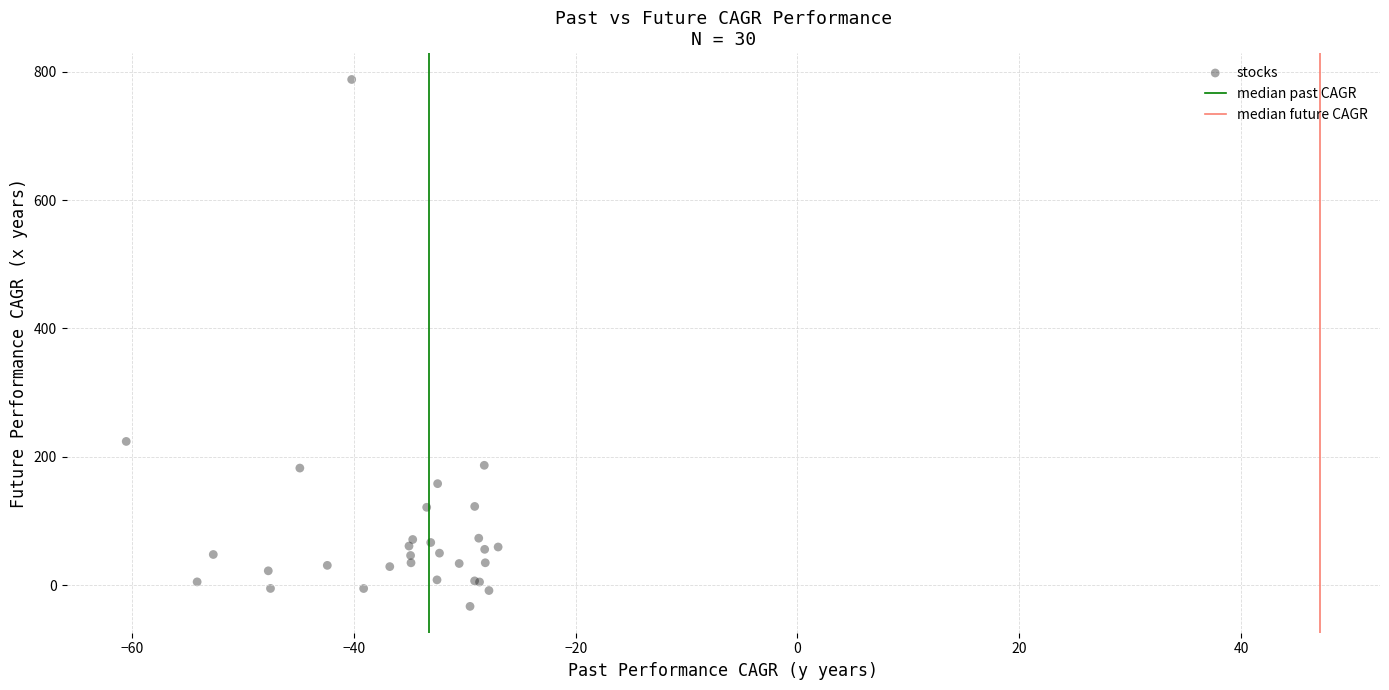

What Y value in the scatter plot is closest to 377?

224.0